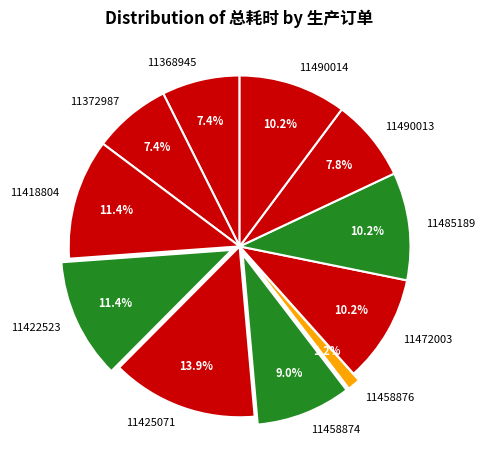

Is the sum of 11368945 and 11372987 greater than half?

No